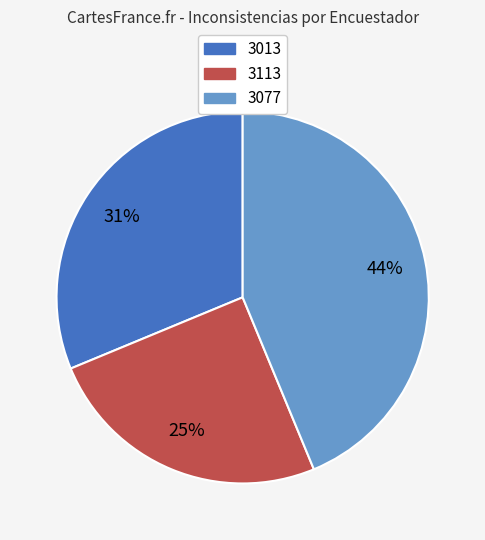

The 3077 slice represents 52% of the pie. True or false?

False